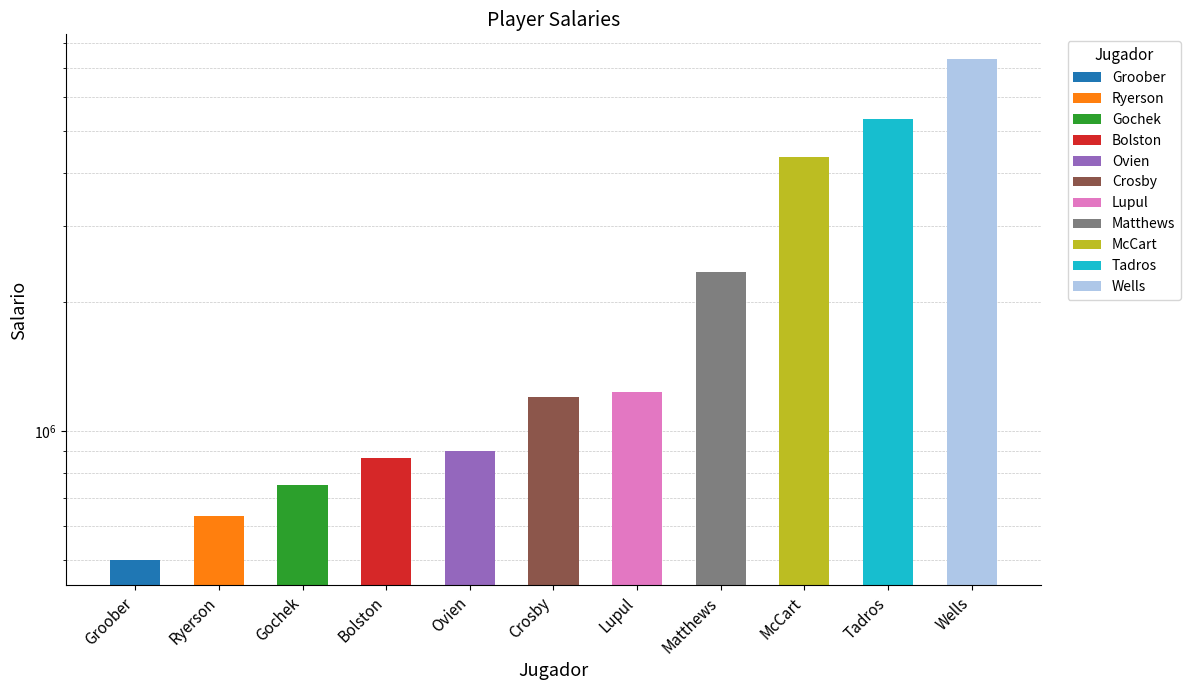

What is the ratio of the value at Lupul to the value at Crosby?

1.0